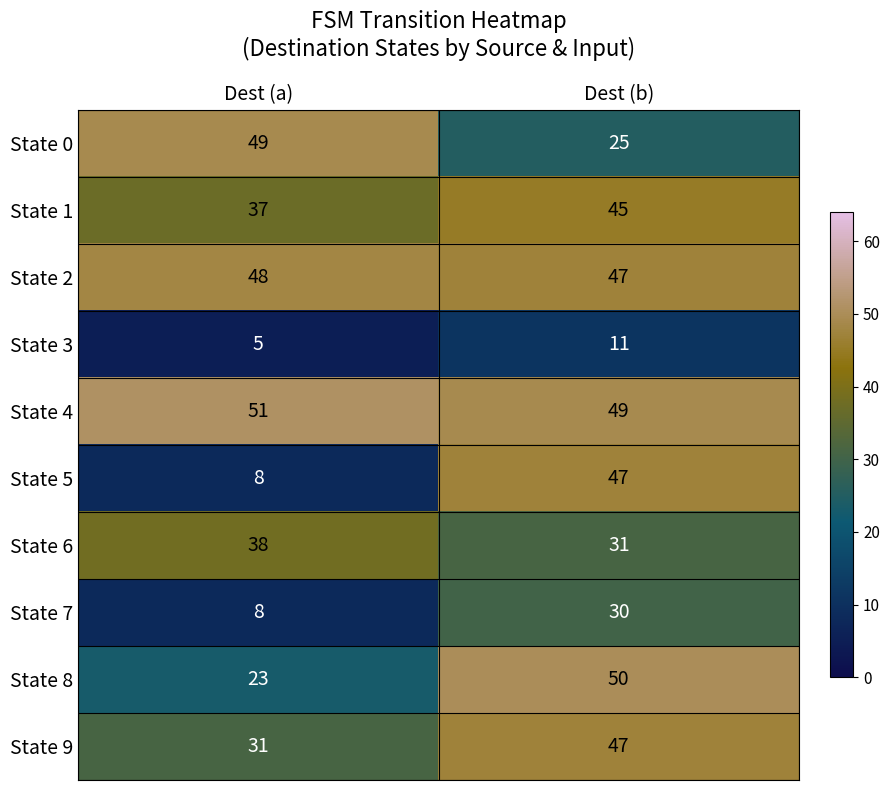

At how many categories does at least one series exceed 18?

2